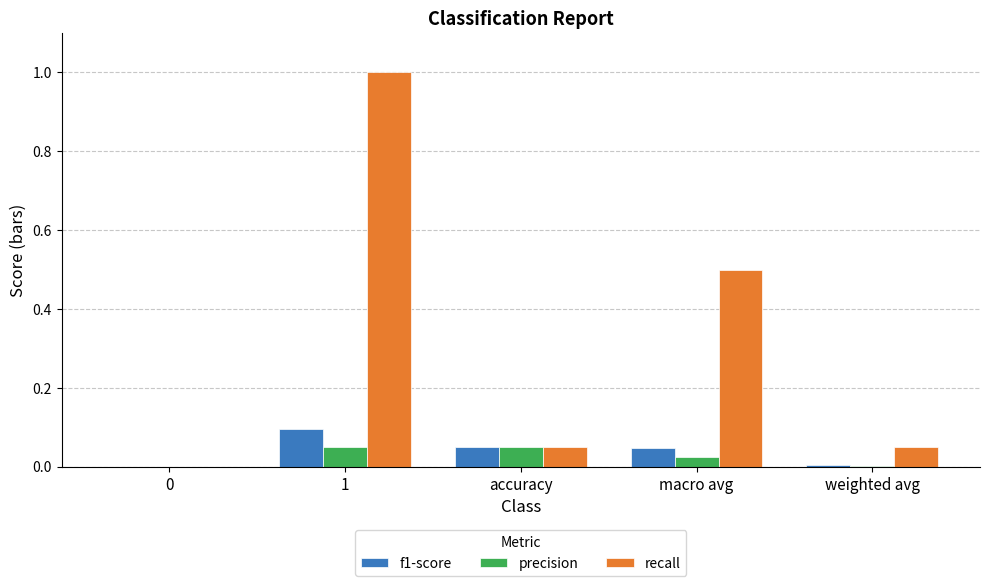

What is the difference between the recall values at macro avg and accuracy?

0.5